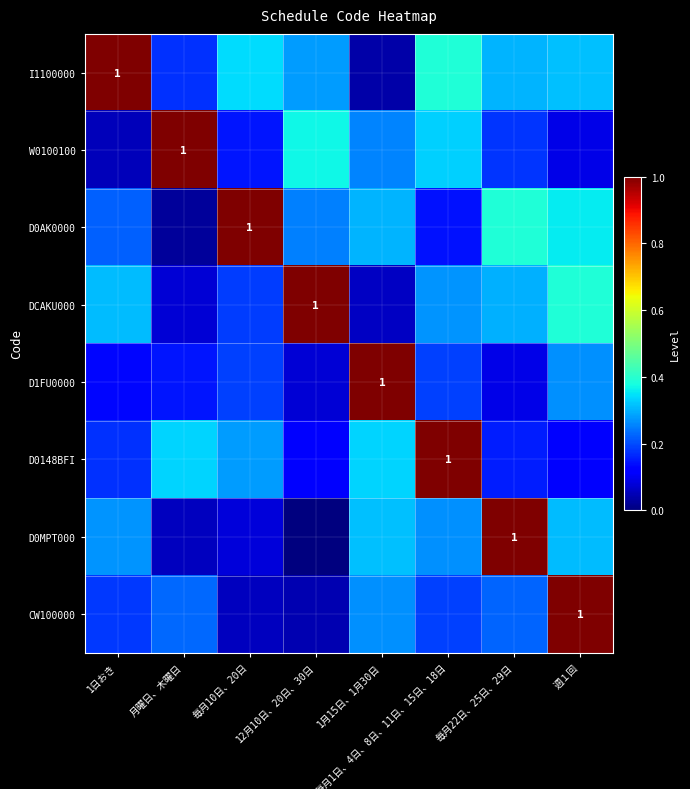

Which series has the widest spread of values?

D0MPT000